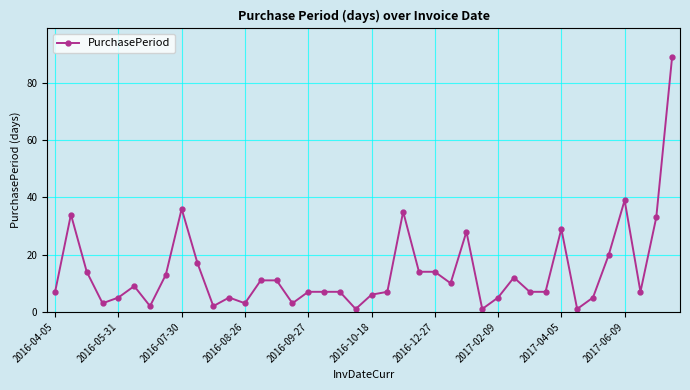

What is the value of the 22nd point from the left?

7